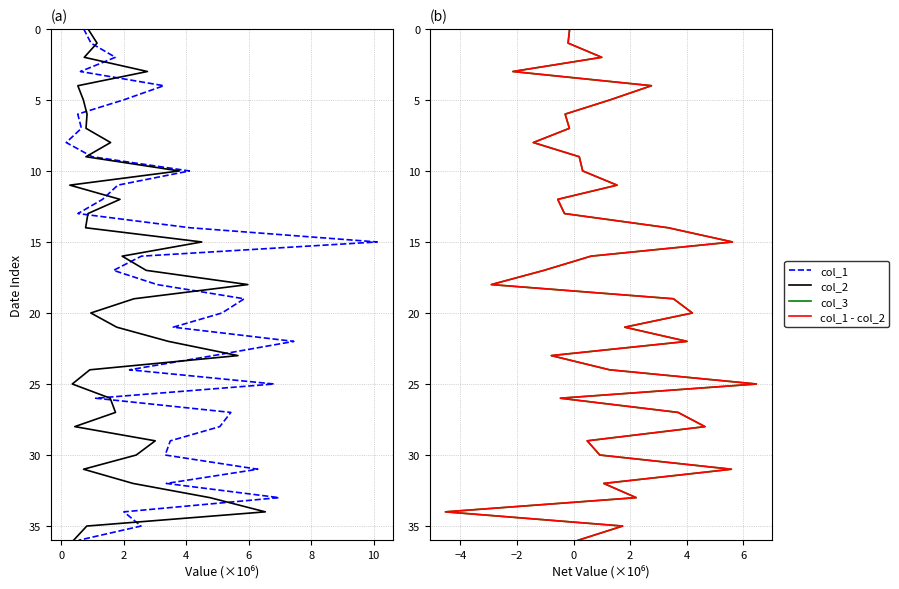

What are all the series names shown in the legend?

col_1, col_2, col_3, col_1 - col_2